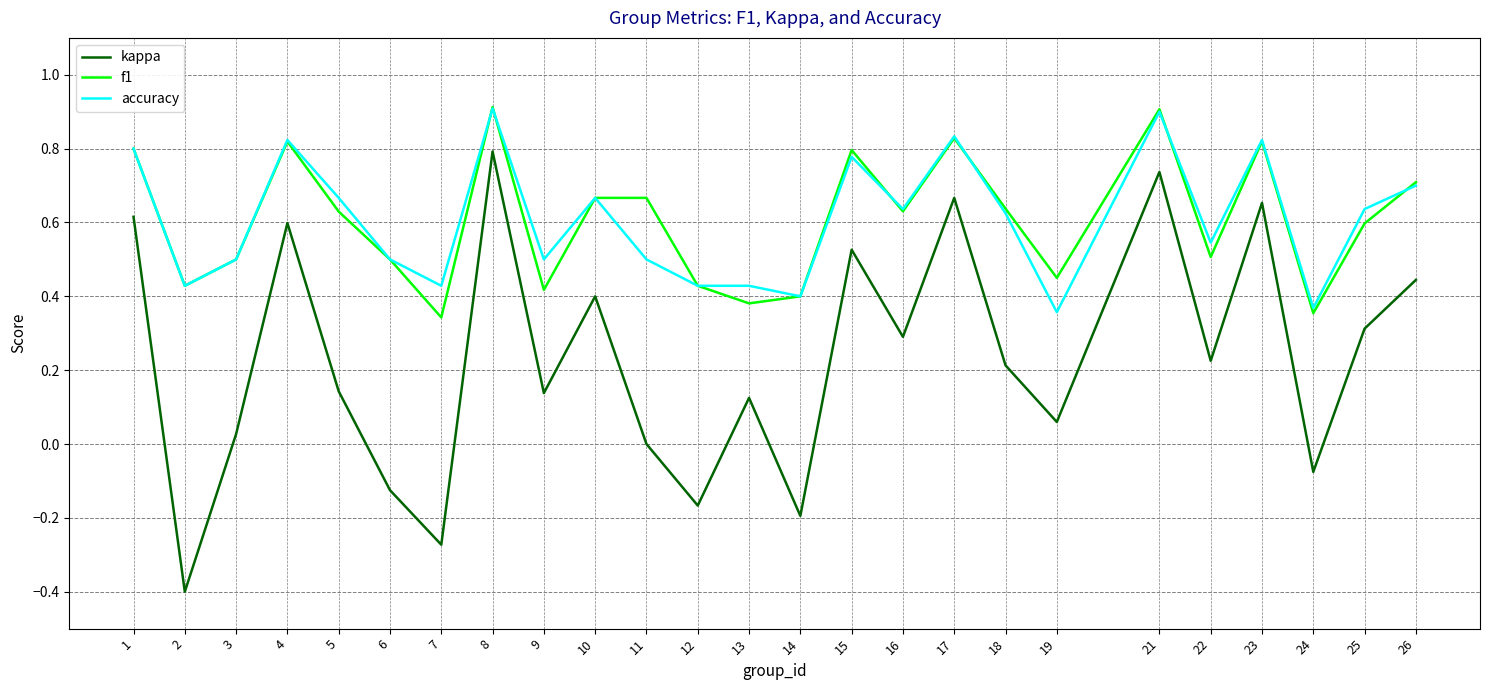

Is the value of accuracy at 8 greater than the value of f1 at 10?

Yes